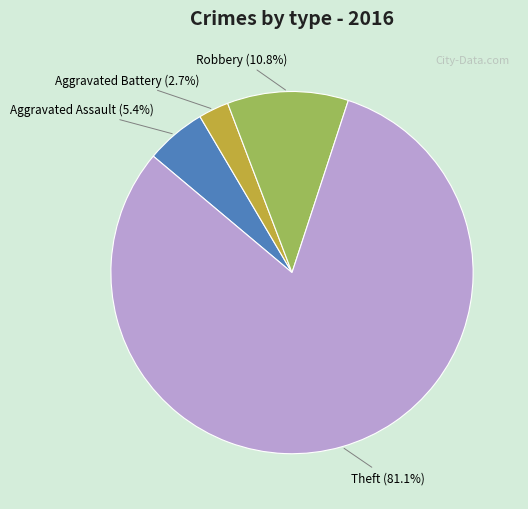

The Robbery slice represents 6% of the pie. True or false?

False